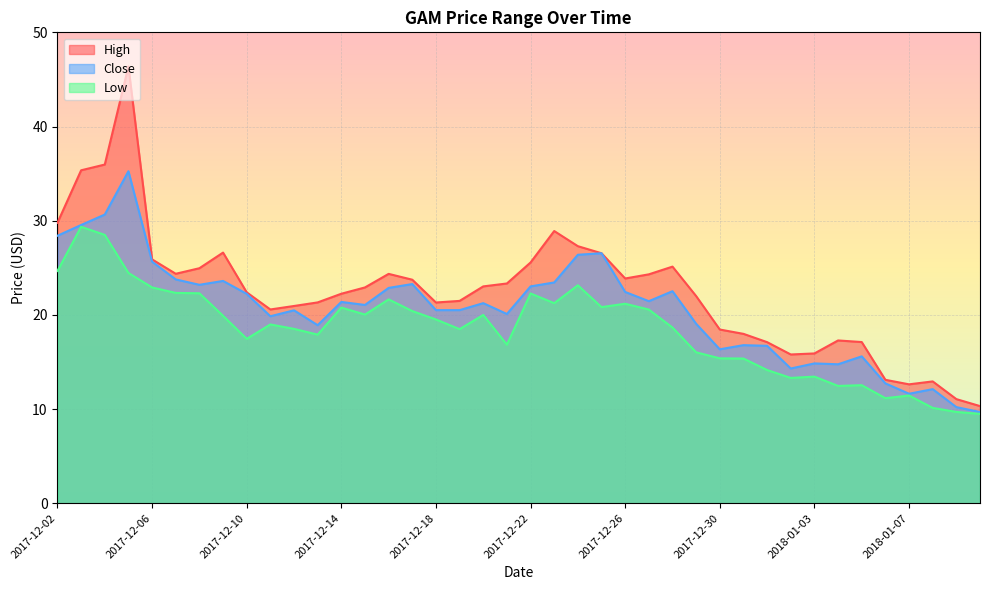

True or false: High has a value of 22.0 at 2017-12-29.

True